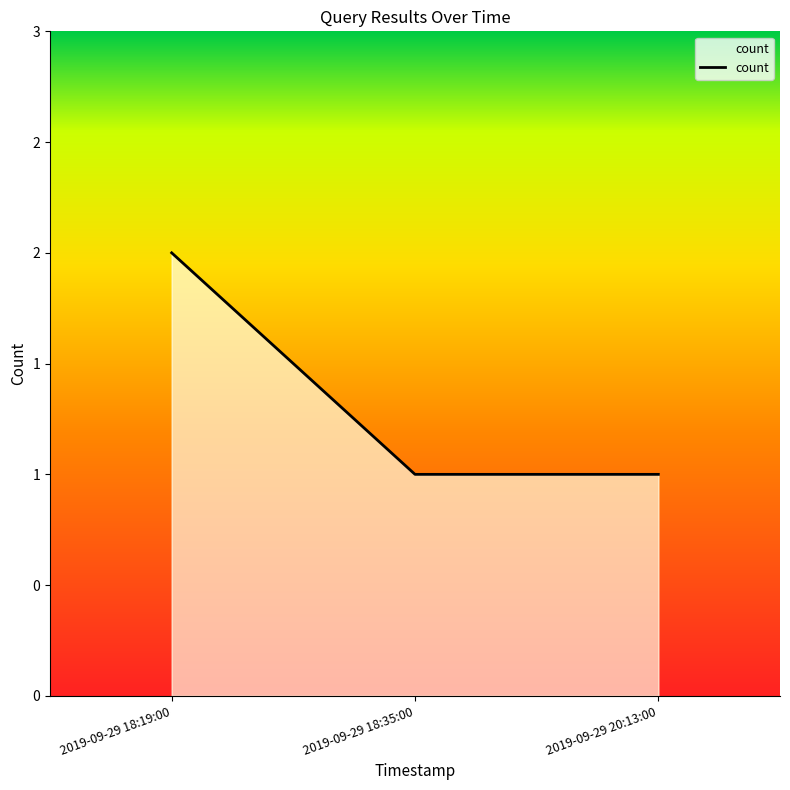

Reading left to right, transcribe all the data shown in this chart.

2019-09-29 18:19:00=2	2019-09-29 18:35:00=1	2019-09-29 20:13:00=1